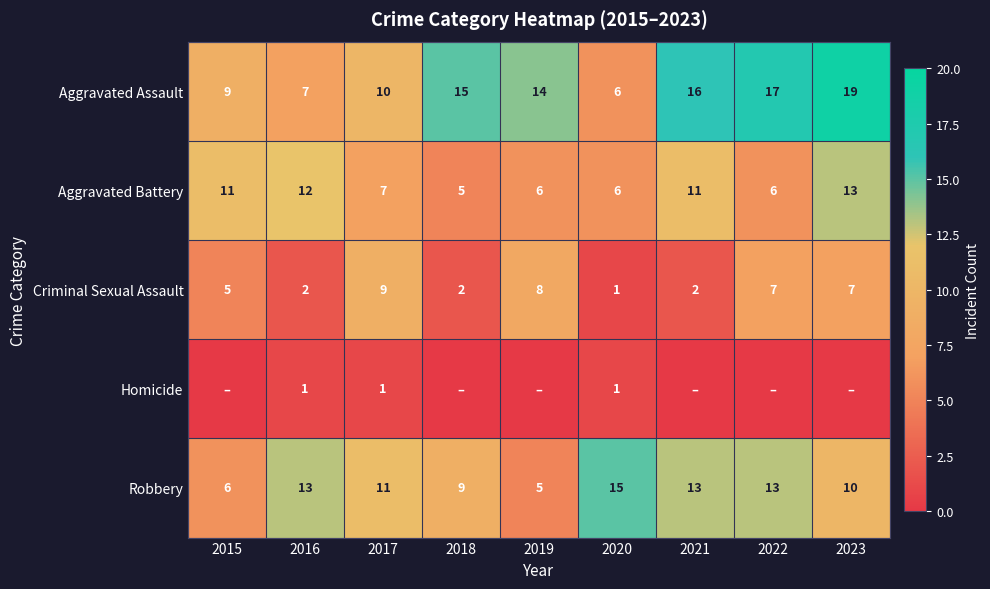

How many distinct data groups are displayed?

5